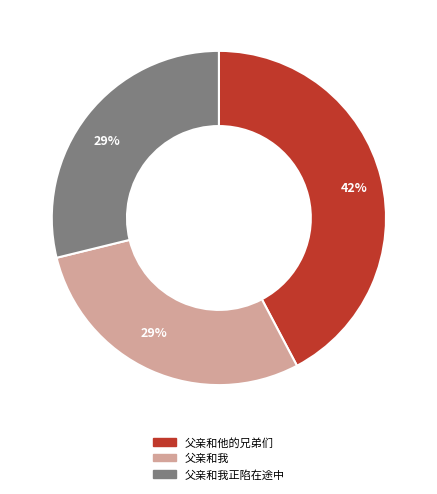

To the nearest percent, what is the difference between the largest and smallest slice percentages?

13%